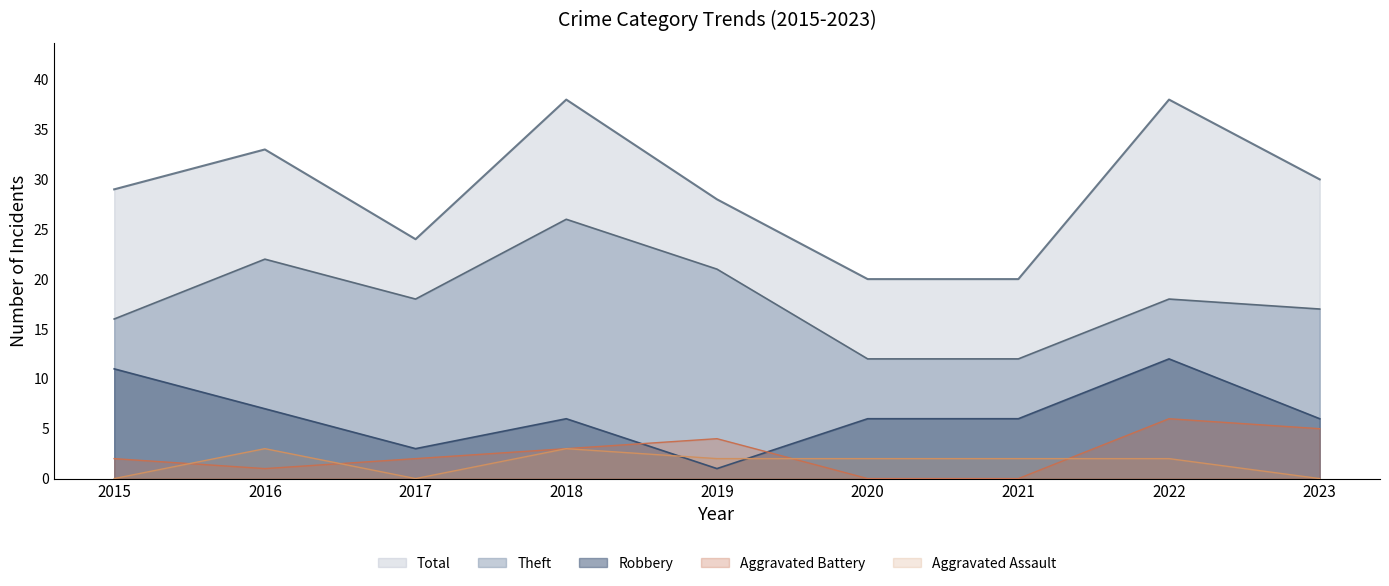

Reading left to right, what are all the values shown in this chart?

Robbery: 11	7	3	6	1	6	6	12	6
Theft: 16	22	18	26	21	12	12	18	17
Total: 29	33	24	38	28	20	20	38	30
Aggravated Battery: 2	1	2	3	4	0	0	6	5
Aggravated Assault: 0	3	0	3	2	2	2	2	0